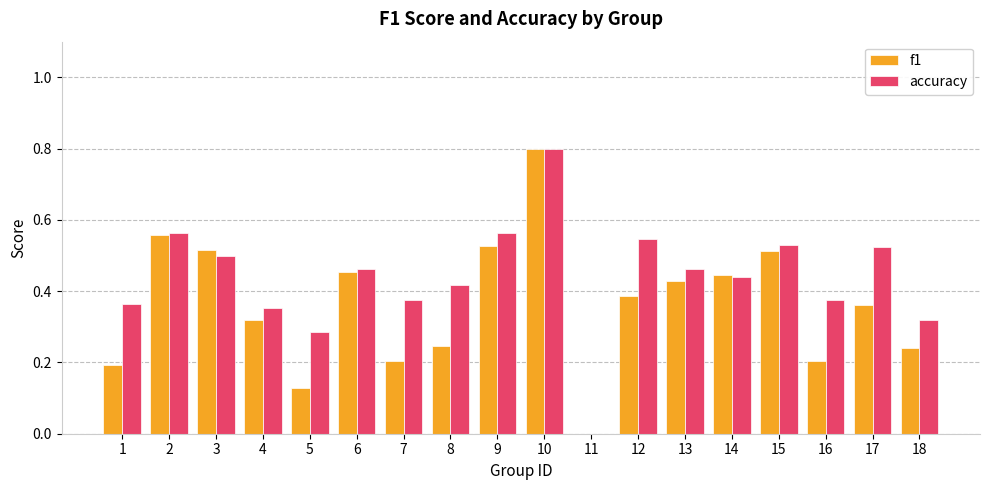

Count the number of data series in this chart.

2